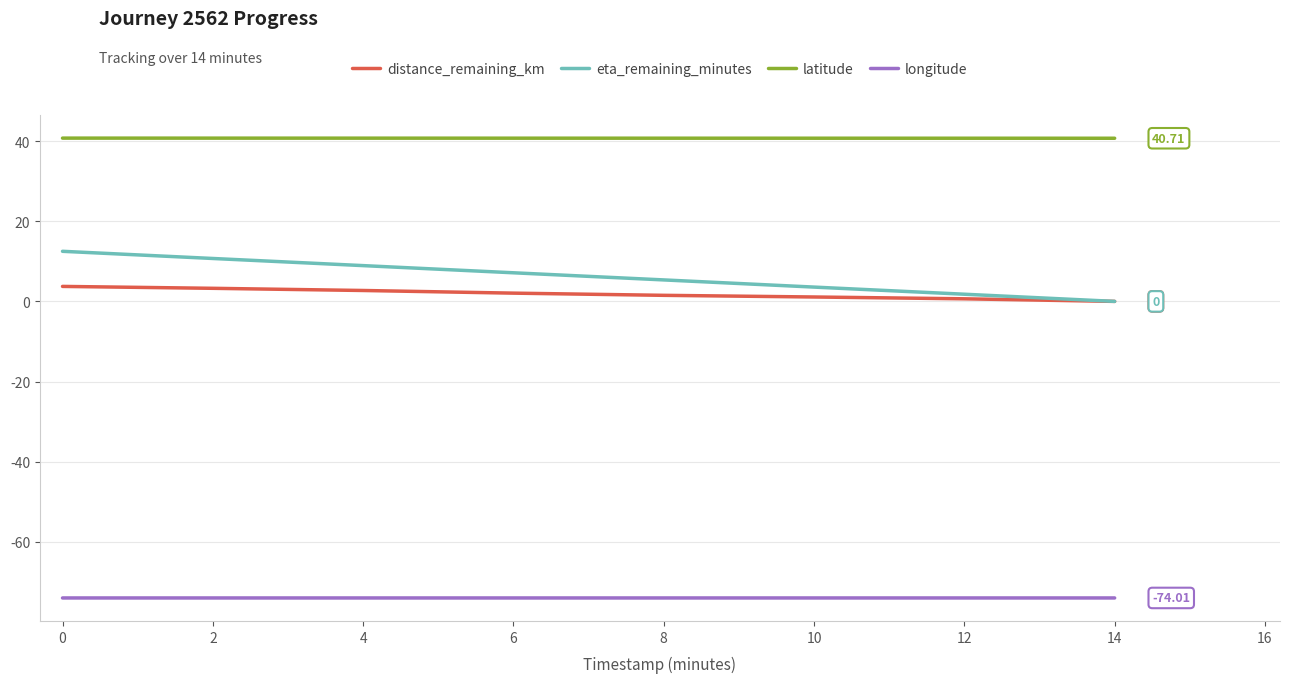

True or false: latitude and distance_remaining_km intersect in this chart.

False